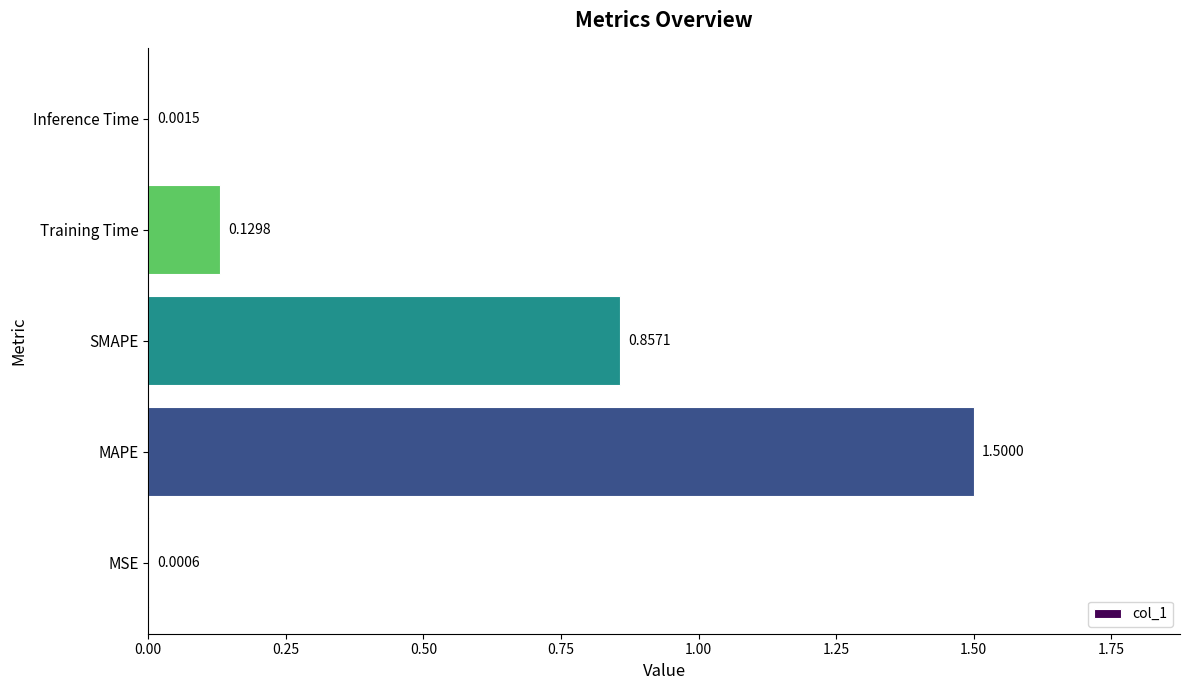

Between SMAPE and MAPE, which is larger?

MAPE